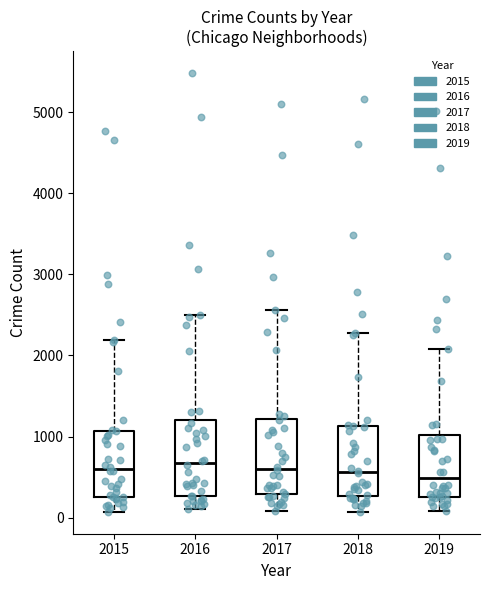

Where is the upper edge of the box at x = 2016 on the y-axis? The values are not printed on the chart, so give them approximately, as read against the axis.

1200